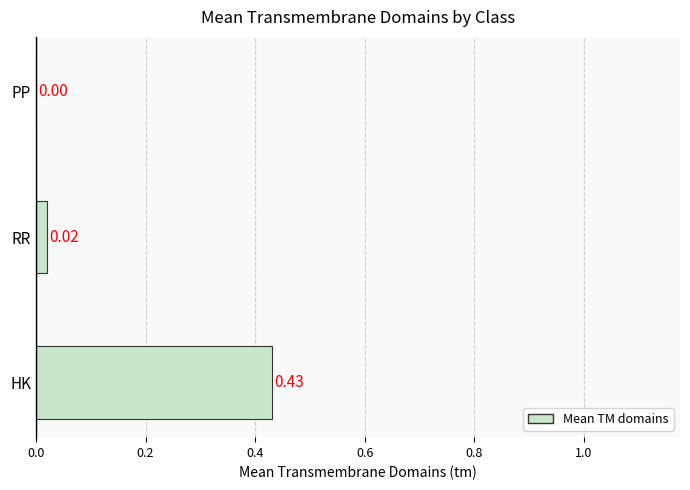

Where is the data nearest to the value 0?

PP